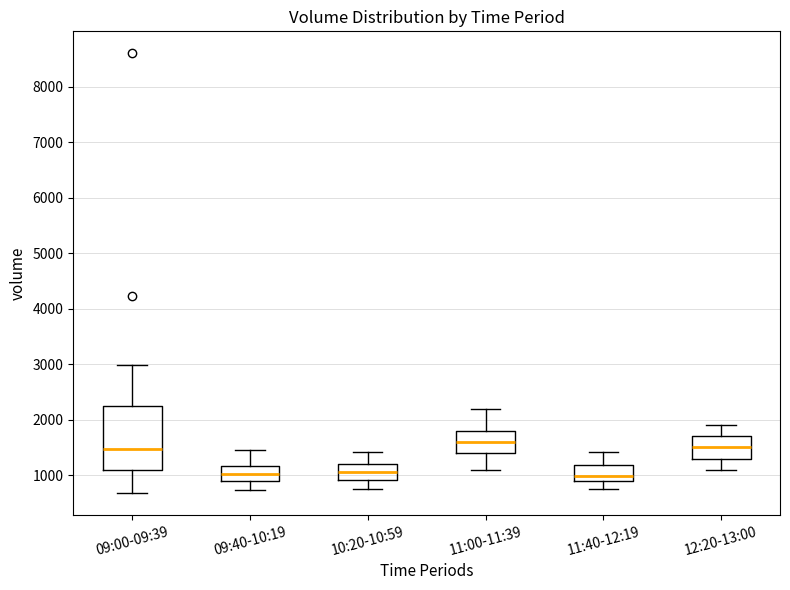

Which box is the tallest, from its lower edge to its upper edge?

09:00-09:39